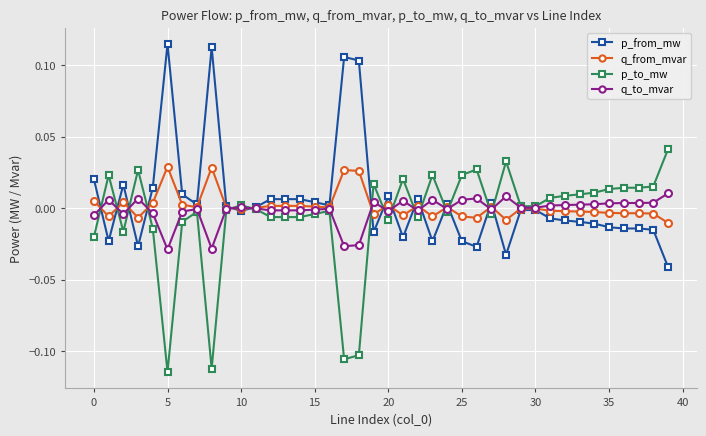

Rank the series by their maximum value, from lowest to highest.

q_to_mvar, q_from_mvar, p_to_mw, p_from_mw